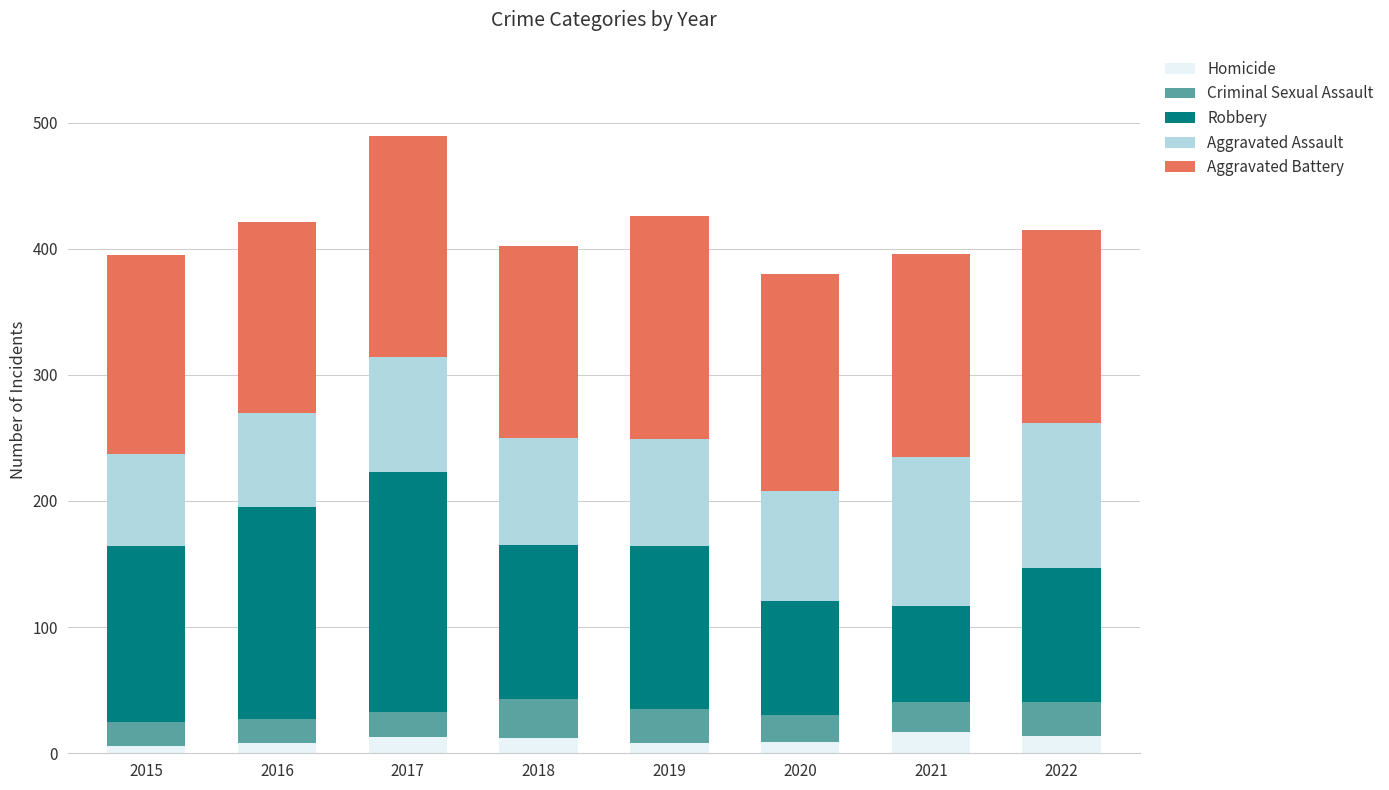

What is the highest value of the Homicide series?

17